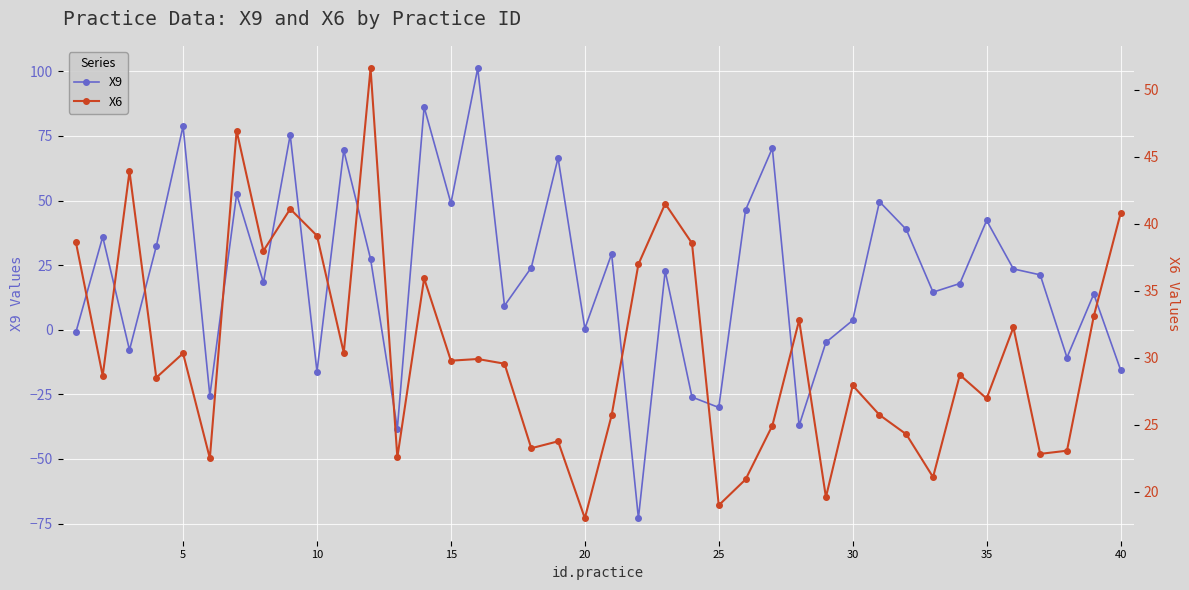

At how many categories does at least one series exceed 97?

1